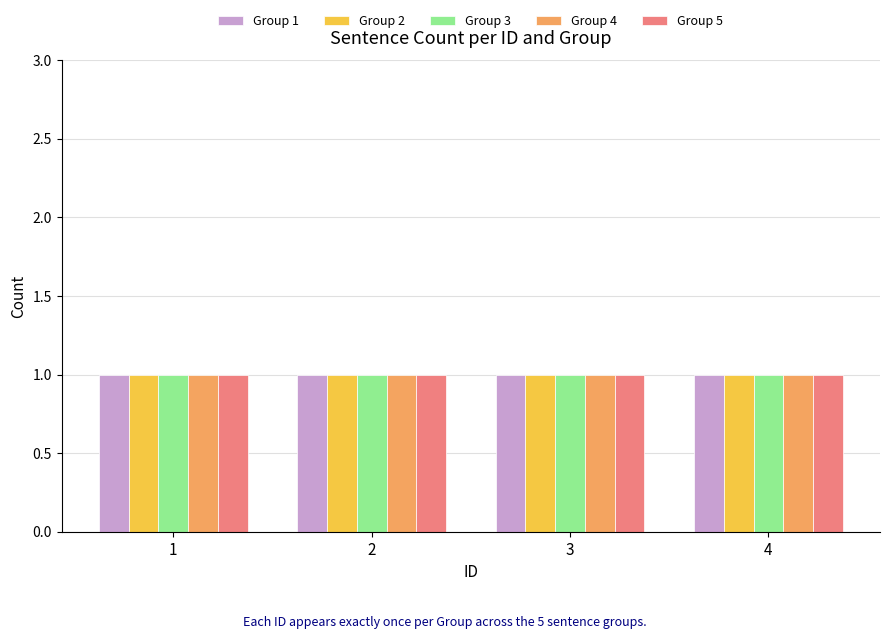

True or false: Group 2 has a value of 1 at 1.

True